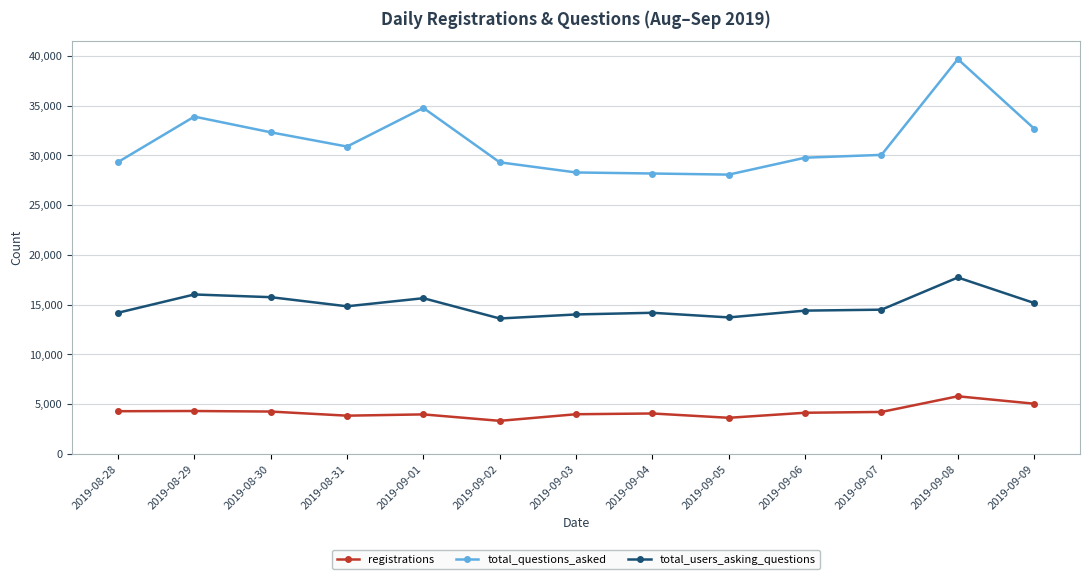

Where does the total_questions_asked series first go above 30058?

2019-08-29